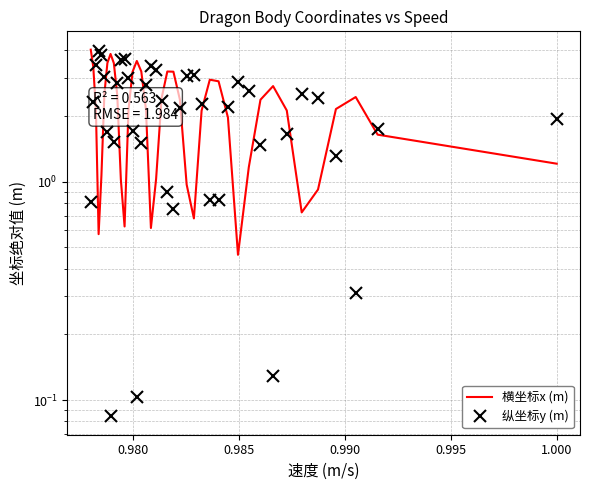

True or false: 纵坐标y (m) and 横坐标x (m) cross at least once.

True